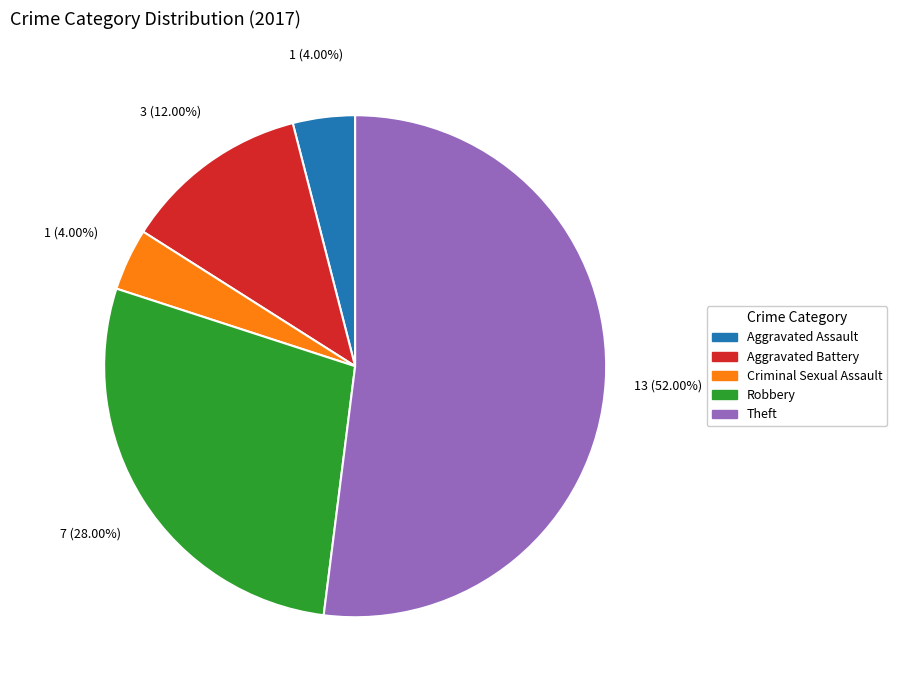

What percentage is the Aggravated Assault slice, to the nearest percent?

4%